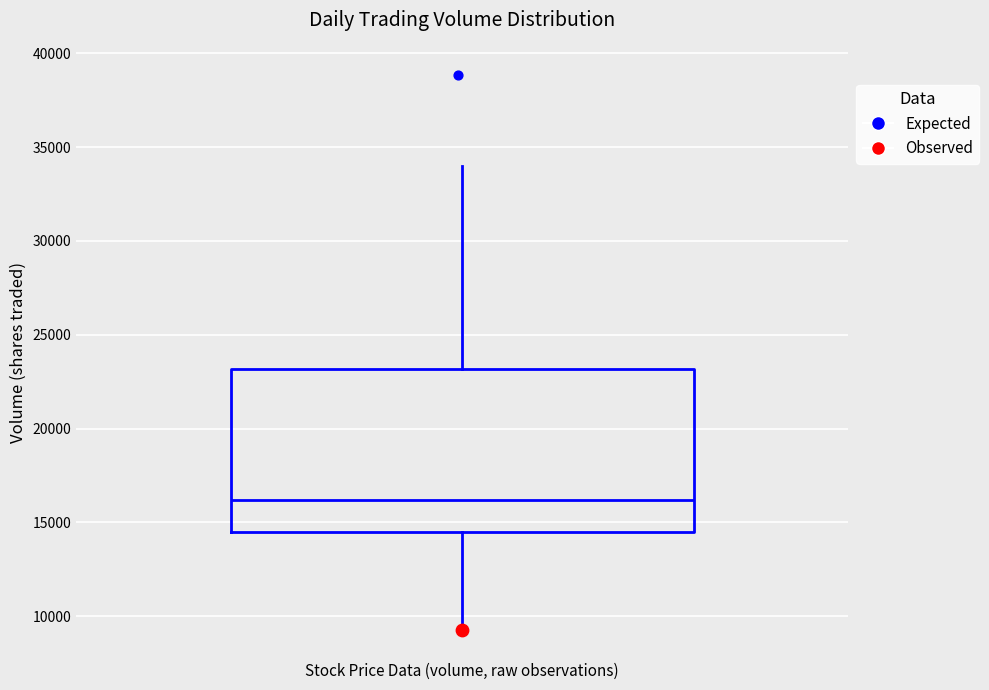

Where does the lower whisker of the box for Stock Price Data (volume, raw observations) end on the y-axis? The values are not printed on the chart, so give them approximately, as read against the axis.

9000